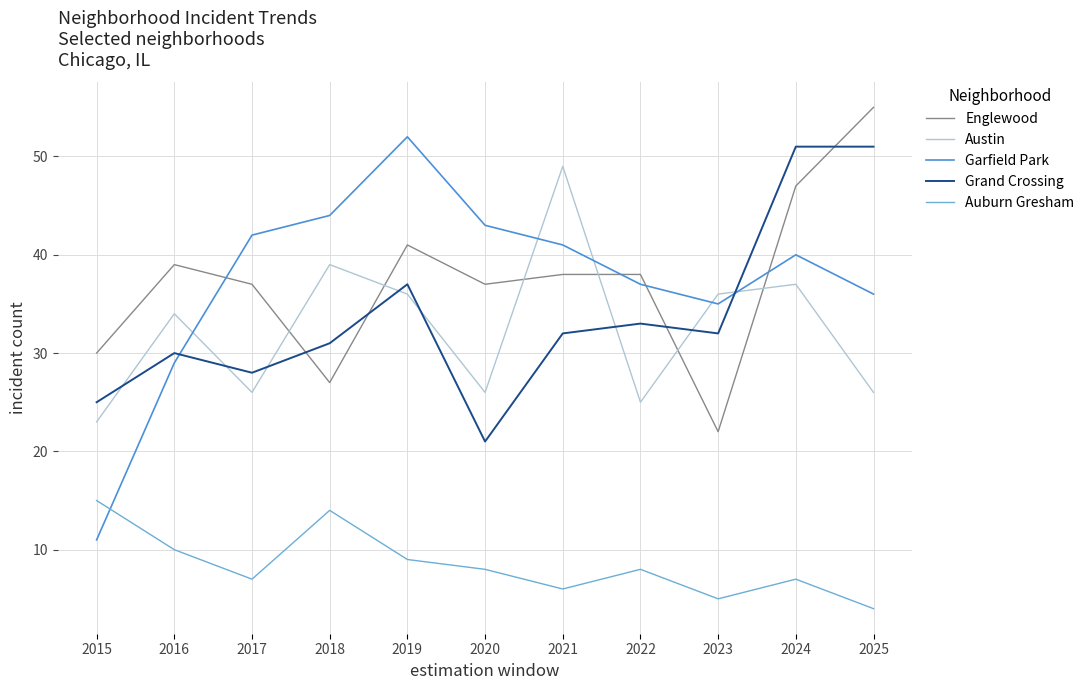

What is the spread (max minus min) of values at 2025?

51